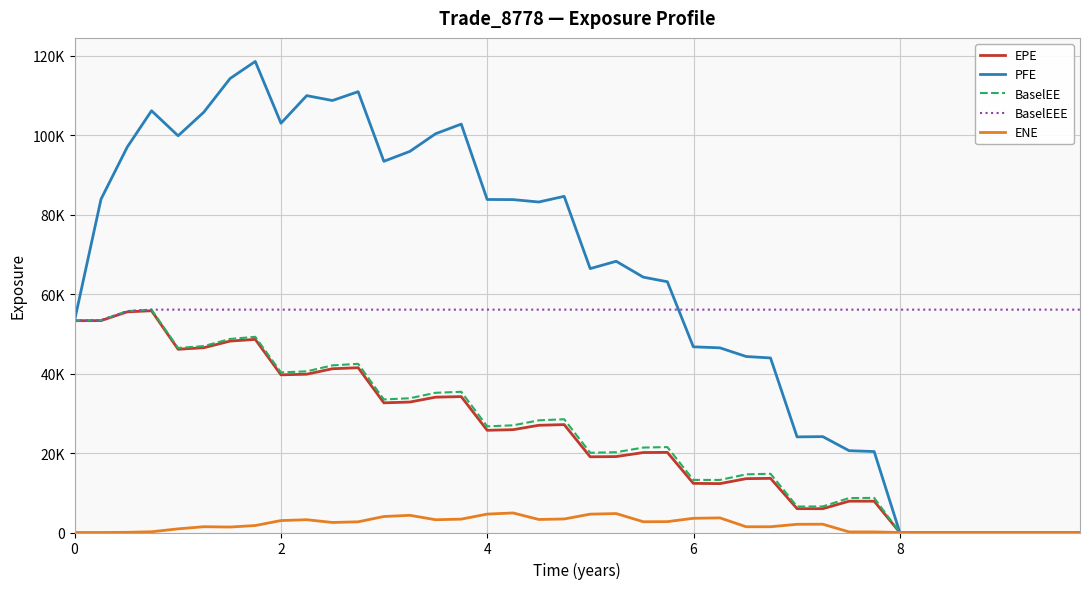

Is this an area chart (filled region under the line)?

No